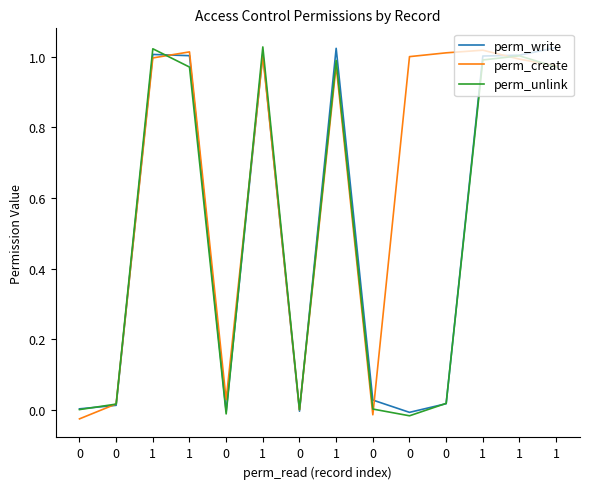

Where is the first local maximum for perm_create?

1